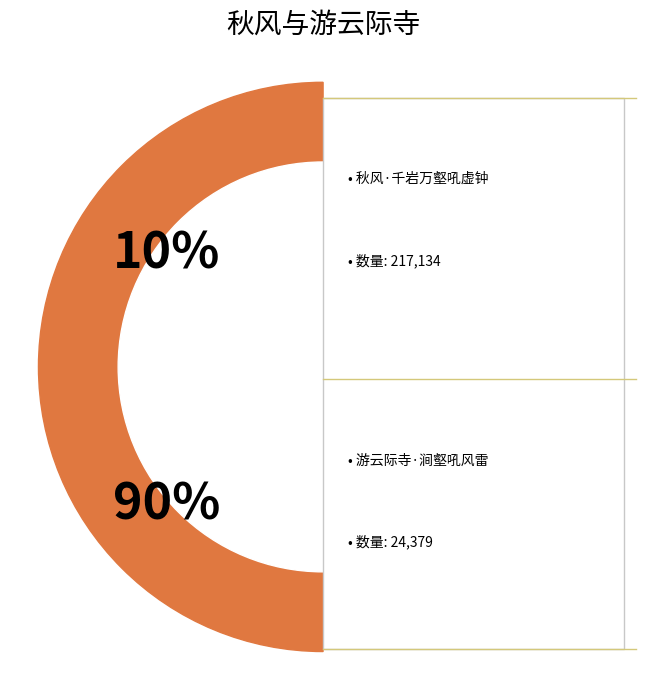

Combined, what portion of the pie is 秋风·千岩万壑吼虚钟 and 游云际寺·涧壑吼风雷?

100.0%